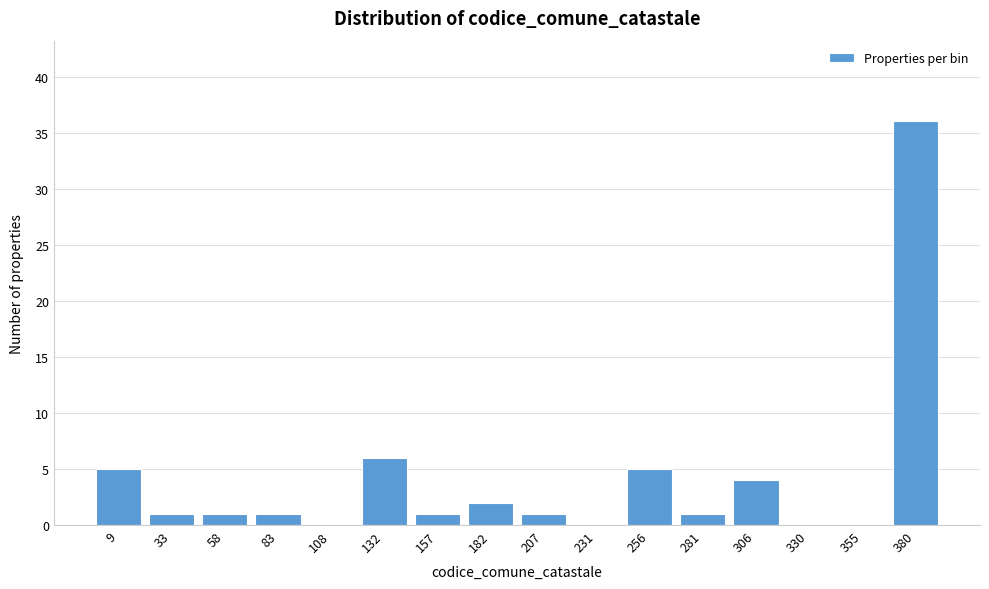

Reading left to right, transcribe all the data shown in this chart.

9=5	33=1	58=1	83=1	108=0	132=6	157=1	182=2	207=1	231=0	256=5	281=1	306=4	330=0	355=0	380=36